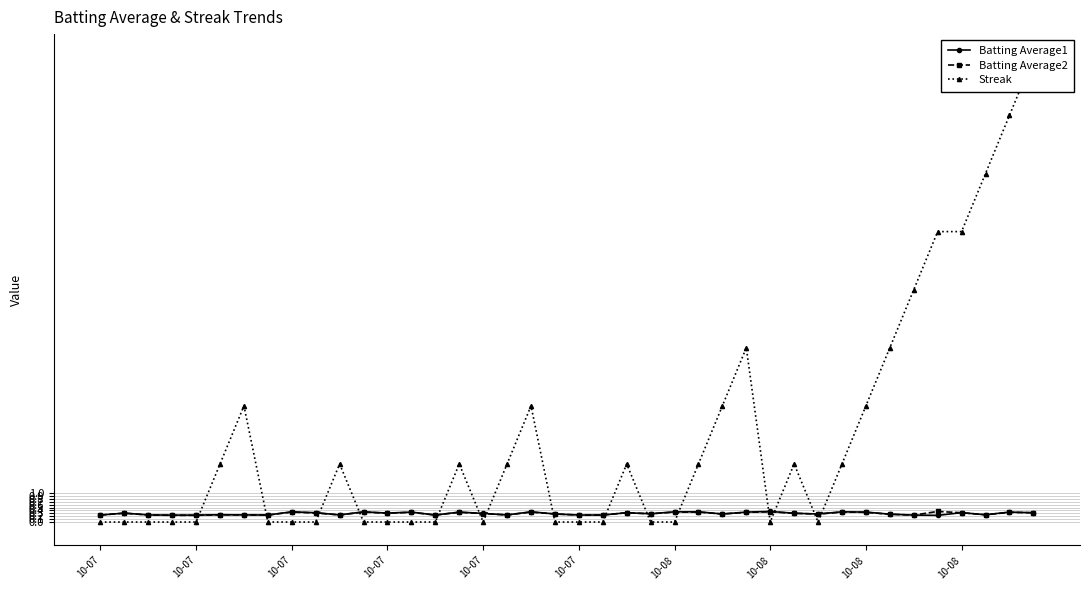

At which category does the chart reach its minimum across all series?

10-07